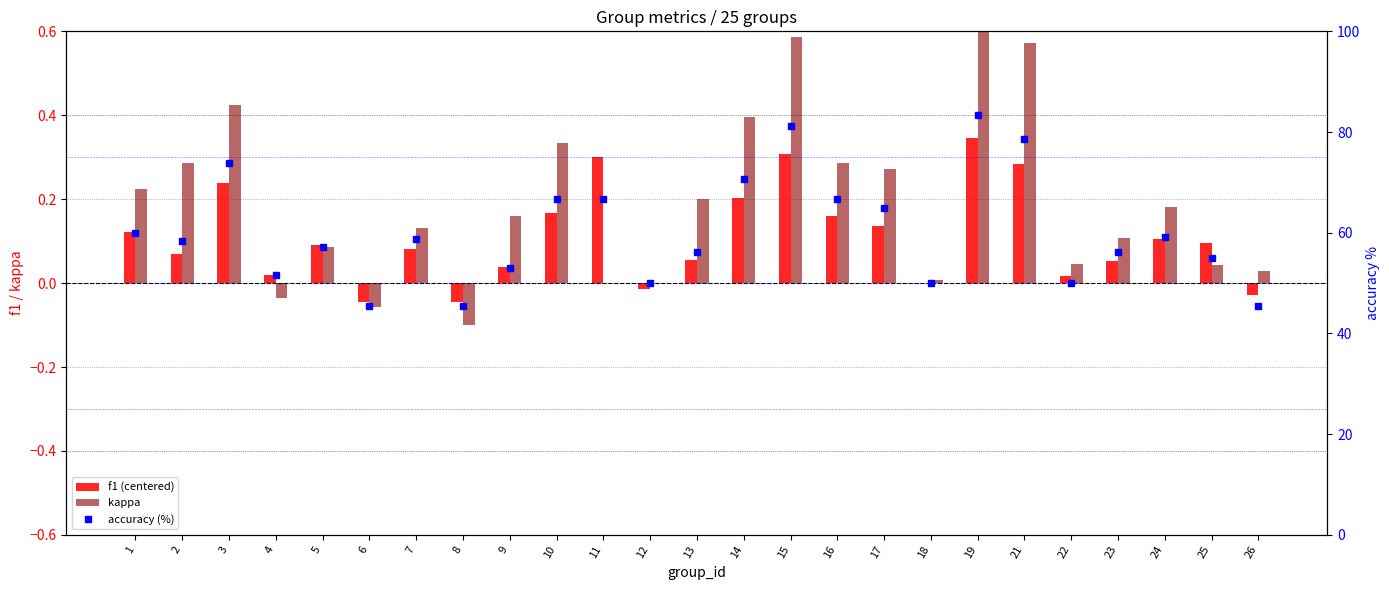

Which label corresponds to the smallest value in the chart?

8